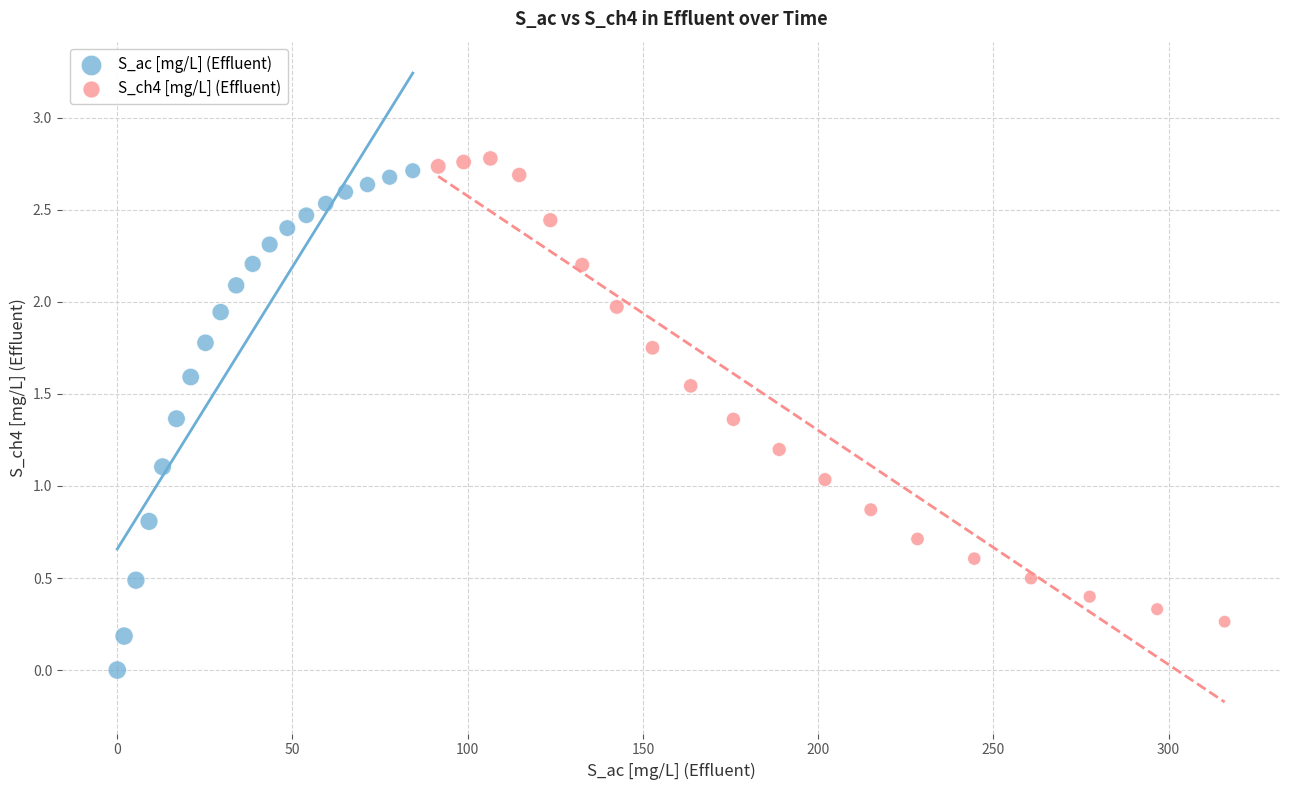

Which series has the widest spread of Y values?

S_ac [mg/L] (Effluent)